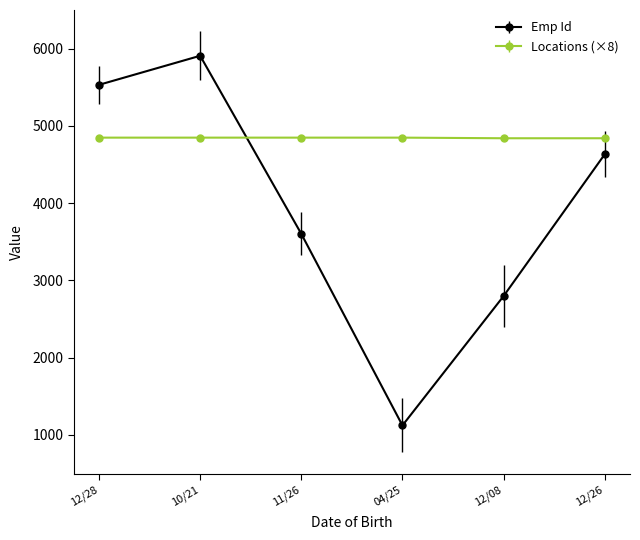

How many lines are shown in the chart?

2